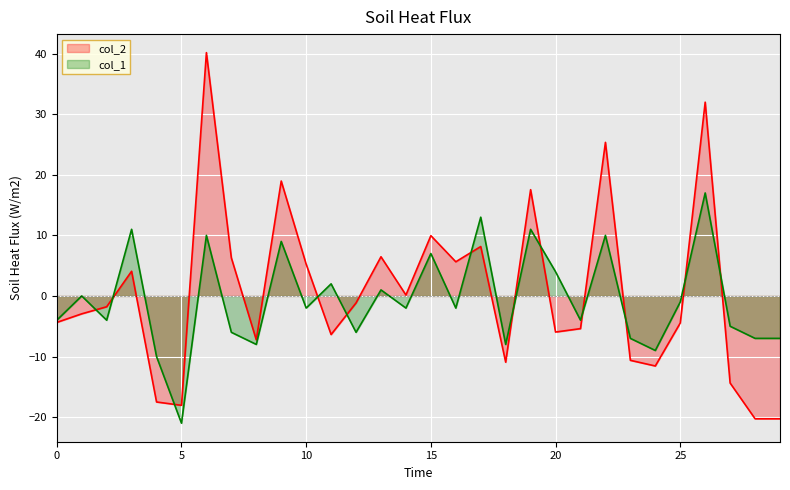

What is the maximum value shown in the chart?

40.2